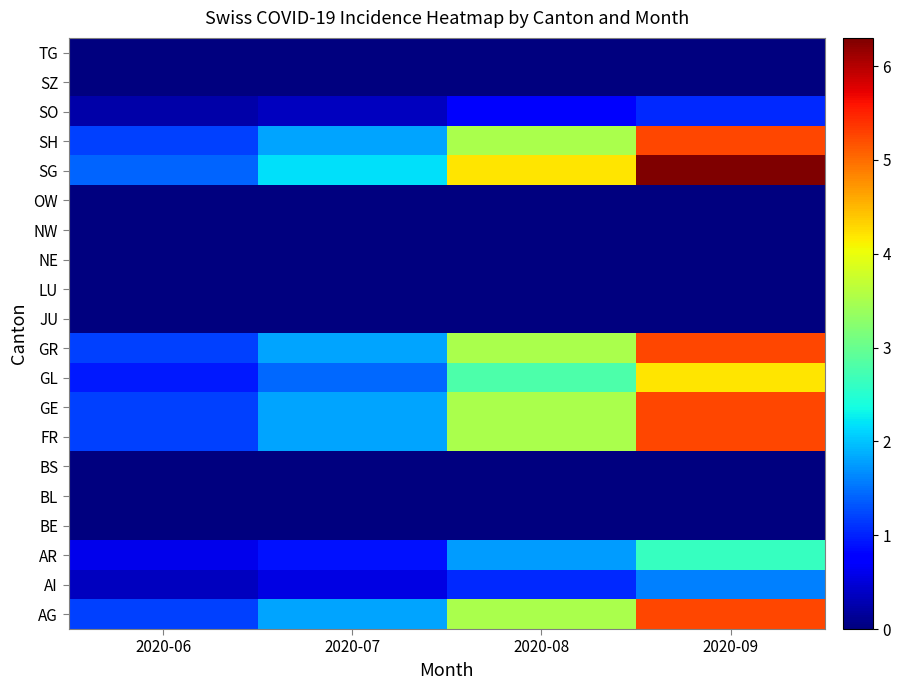

At how many categories does at least one series exceed 4?

2